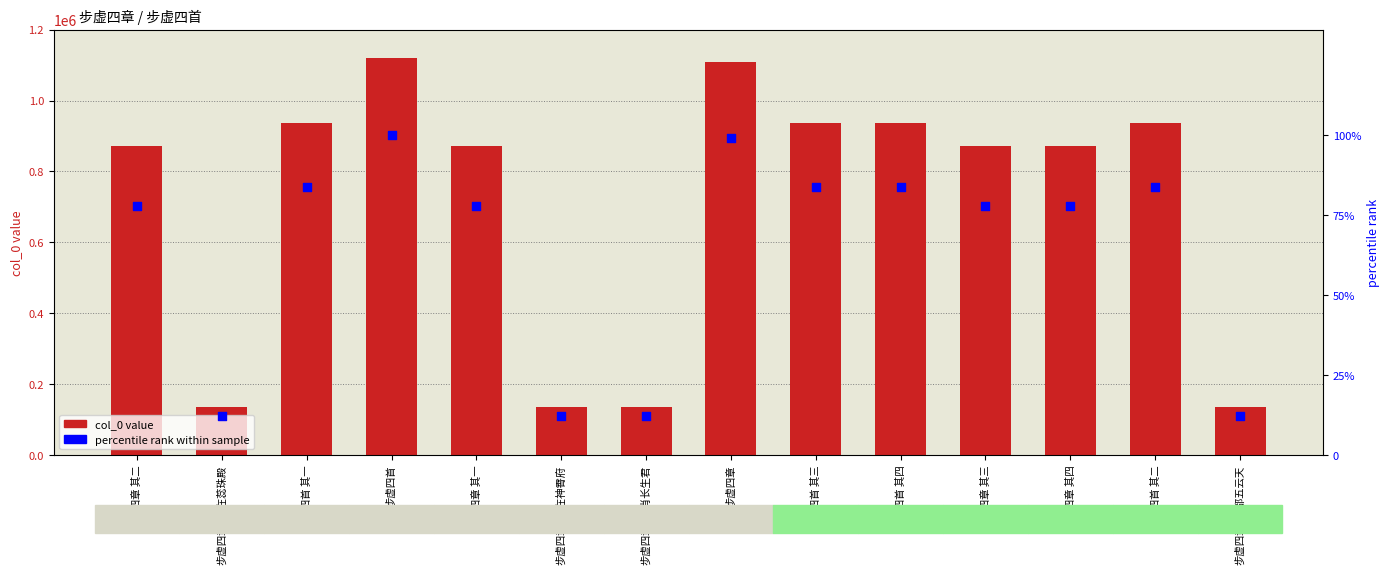

At how many categories does at least one series exceed 266015?

10